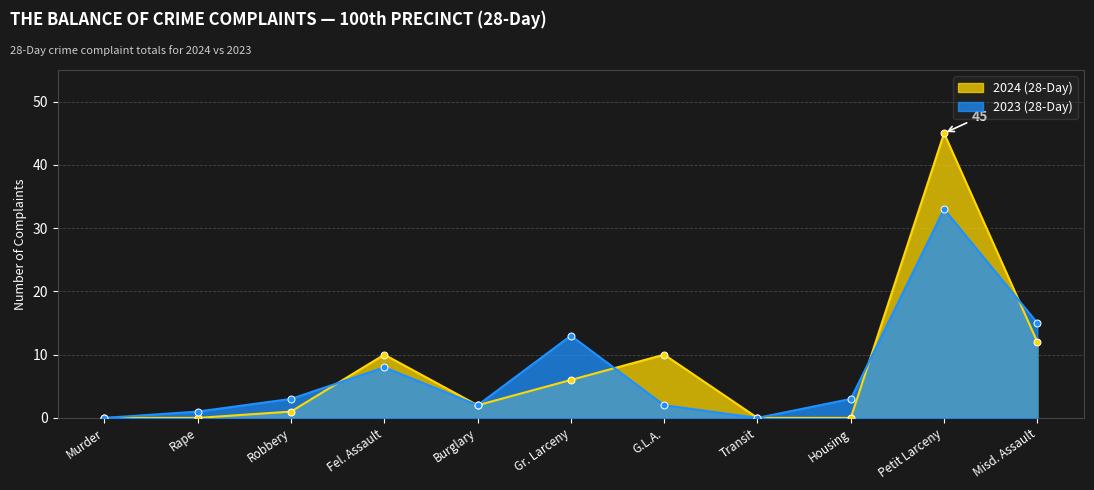

Rank the series by their maximum value, from lowest to highest.

2023 (28-Day), 2024 (28-Day)